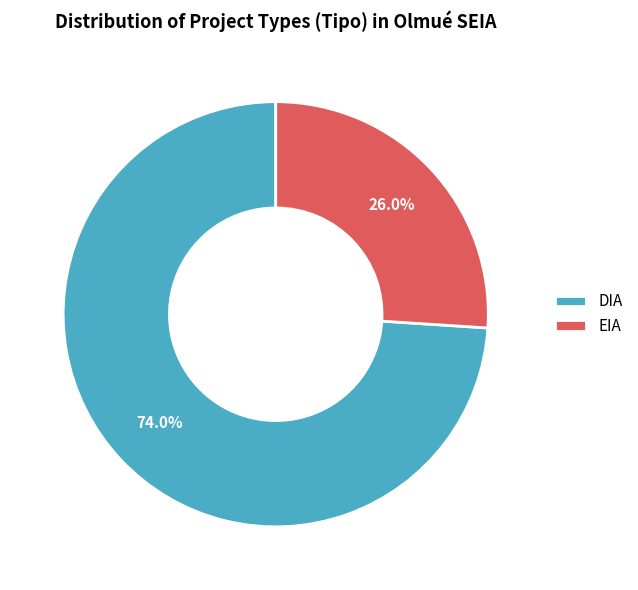

Which slice represents more than half of the pie?

DIA